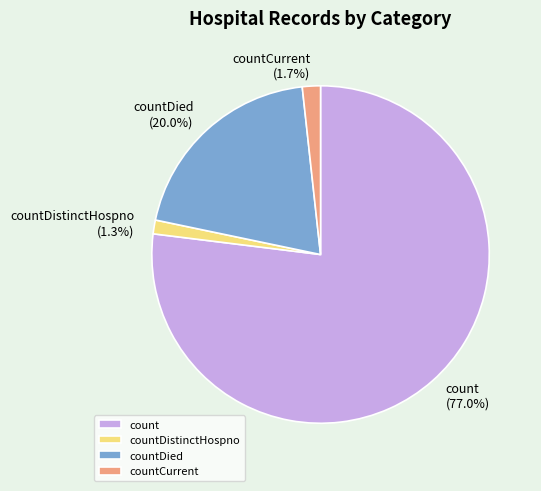

True or false: countDistinctHospno accounts for 11% of the total.

False